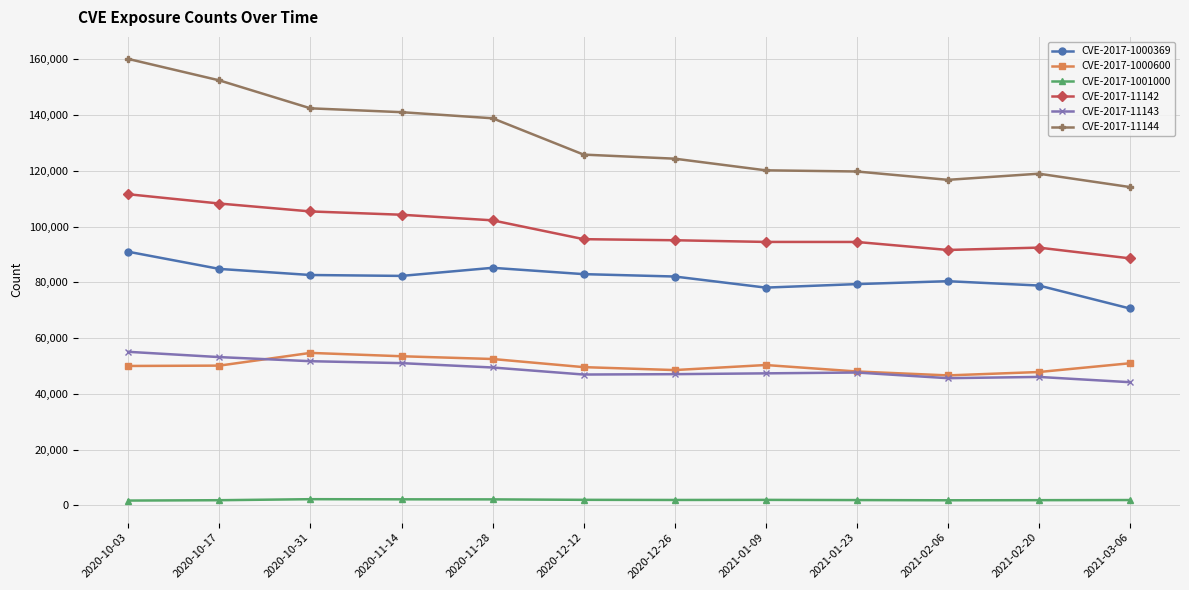

True or false: CVE-2017-1001000 and CVE-2017-11144 intersect in this chart.

False